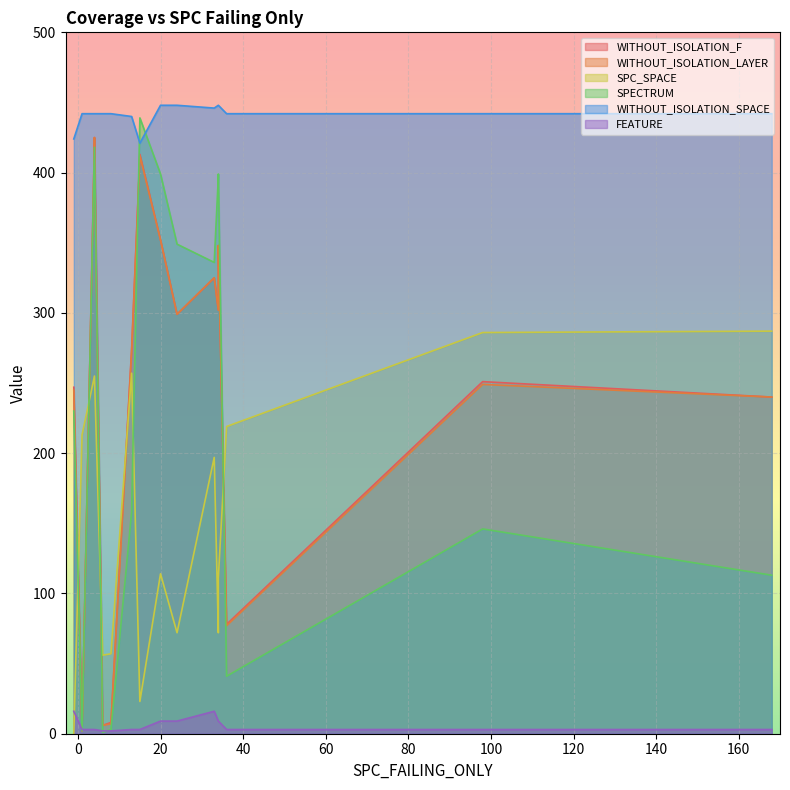

Rank the series by their maximum value, from lowest to highest.

FEATURE, SPC_SPACE, WITHOUT_ISOLATION_F, WITHOUT_ISOLATION_LAYER, SPECTRUM, WITHOUT_ISOLATION_SPACE